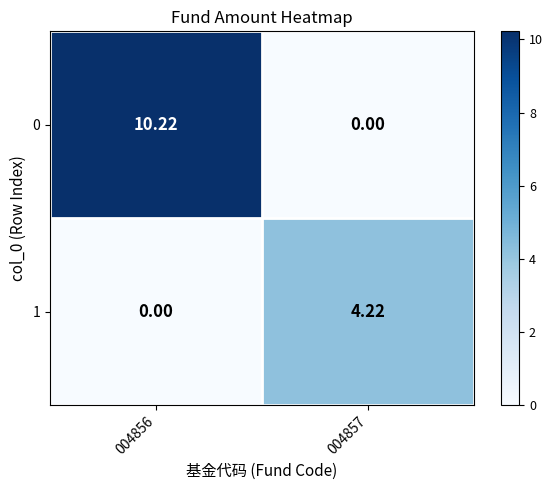

Is the value of 0 at 004857 greater than the value of 1 at 004857?

No